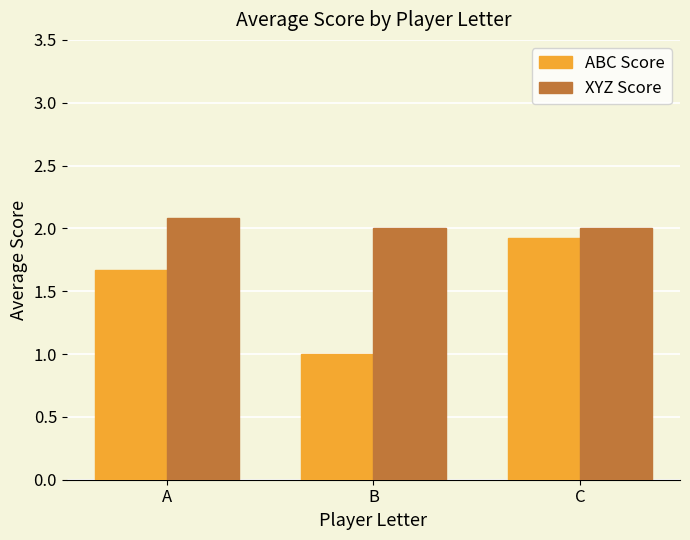

The value of ABC Score at A is 0.4. True or false?

False